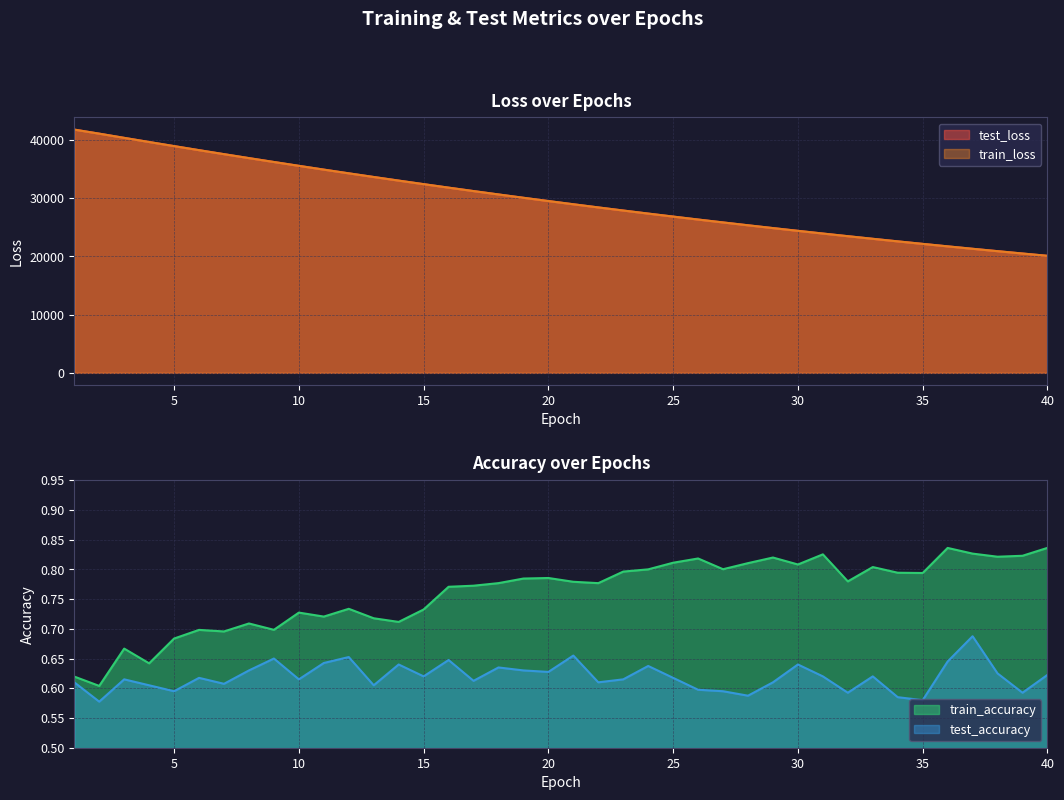

How many lines are shown in the chart?

4